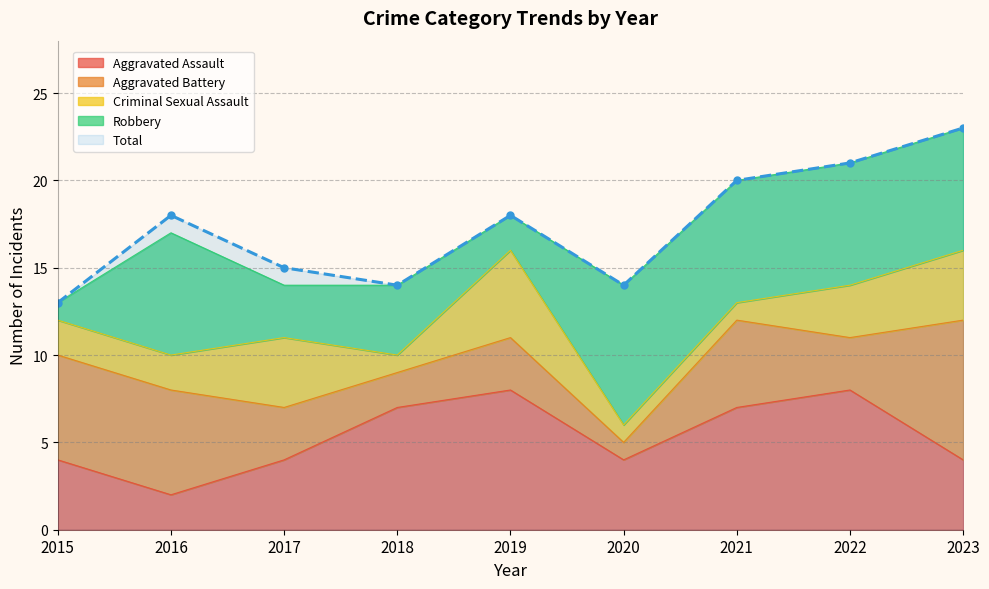

Reading right to left, list all the values displayed in this chart.

Aggravated Assault: 4	8	7	4	8	7	4	2	4
Aggravated Battery: 8	3	5	1	3	2	3	6	6
Criminal Sexual Assault: 4	3	1	1	5	1	4	2	2
Robbery: 7	7	7	8	2	4	3	7	1
Total: 23	21	20	14	18	14	15	18	13